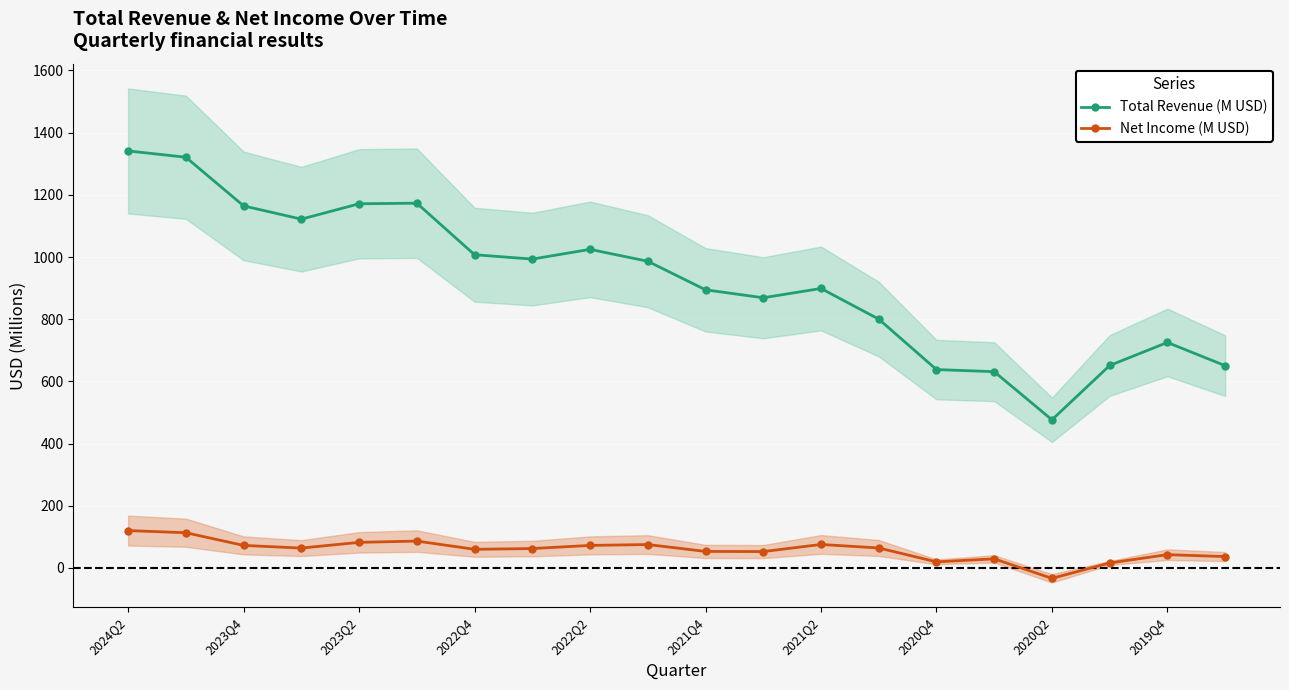

The Net Income (M USD) series shows 59.9 at 2022Q4. True or false?

True